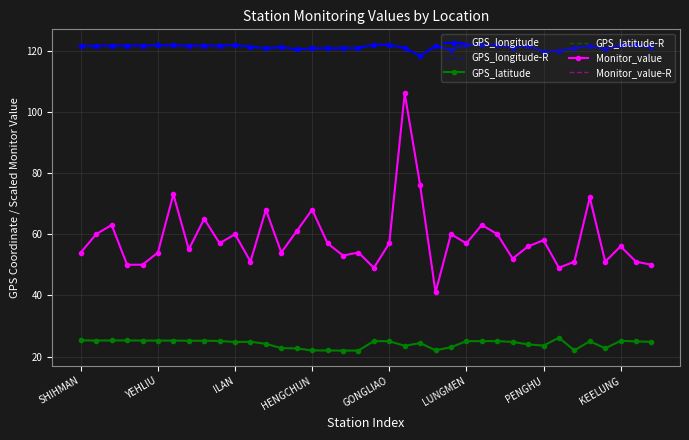

Count the number of categories in the chart.

38